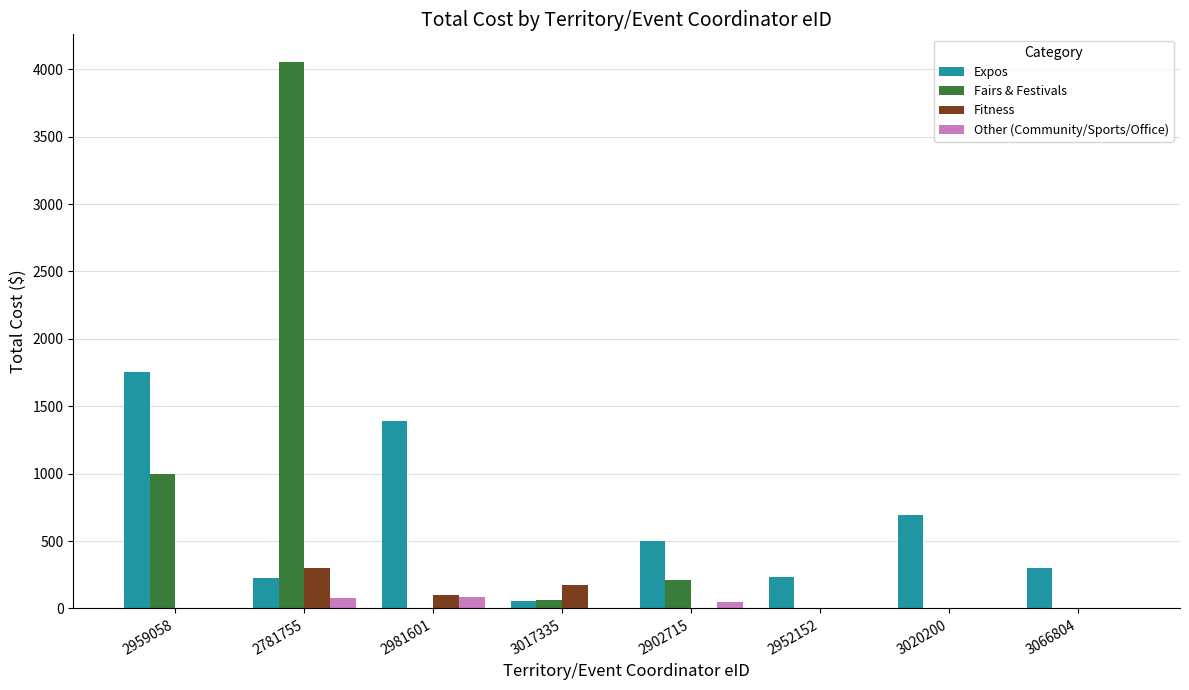

How many series are shown in this chart?

4